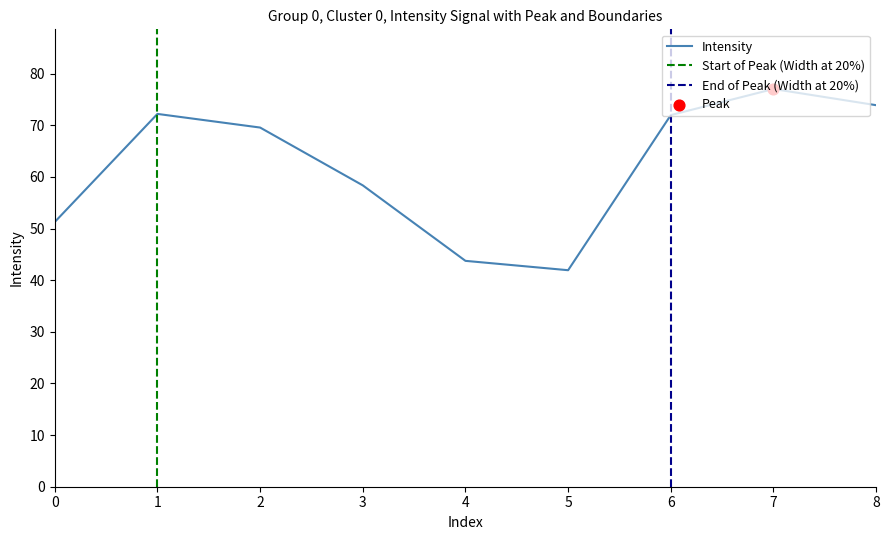

What is the change in value from 2 to 3?

-11.2